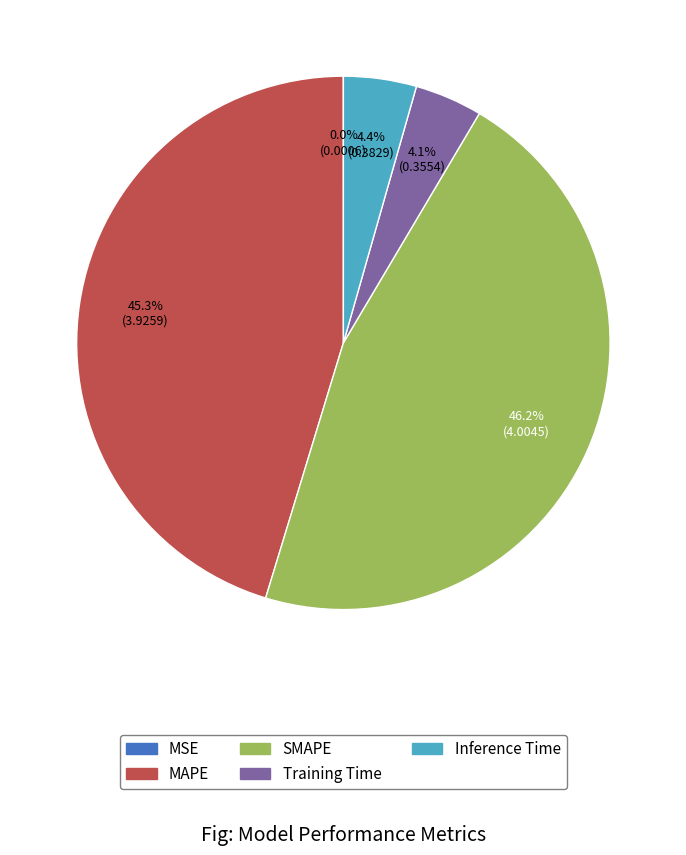

What is the largest slice in the pie chart?

SMAPE